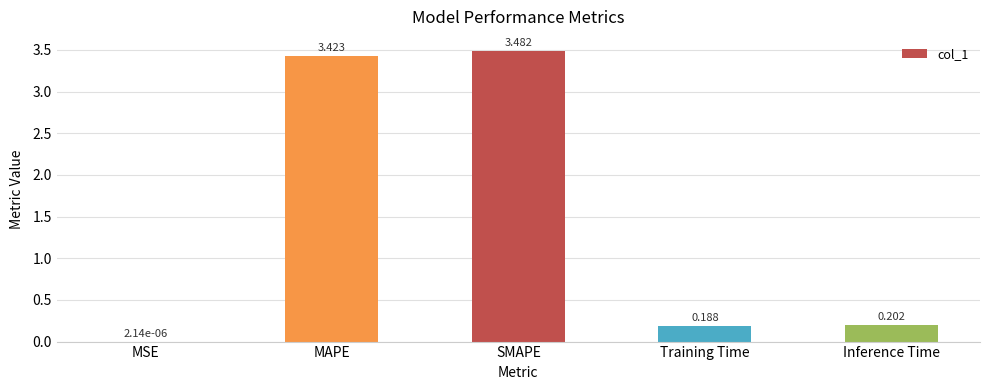

Which label corresponds to the largest value in the chart?

SMAPE